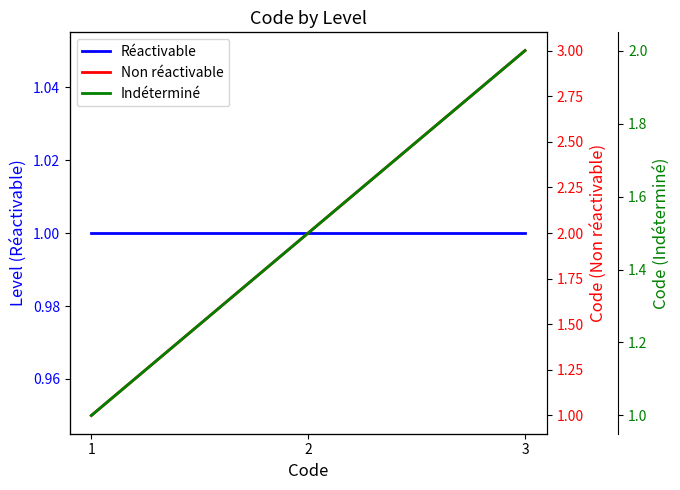

Read the Réactivable value at 3.

1.0